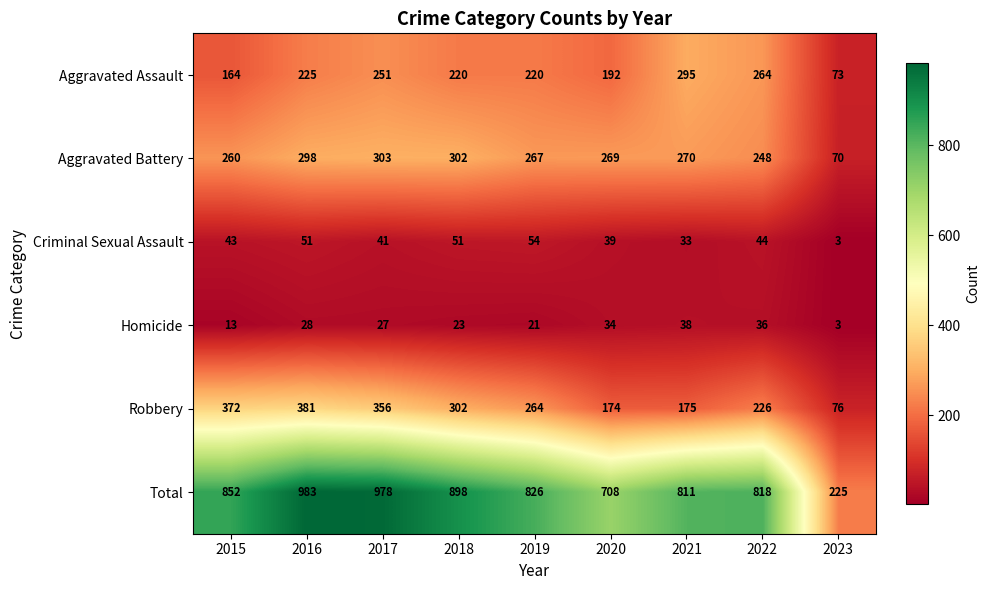

Rank the series at 2017 from lowest to highest value.

Homicide, Criminal Sexual Assault, Aggravated Assault, Aggravated Battery, Robbery, Total